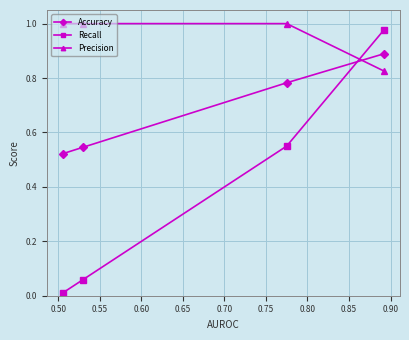

Which series has the widest spread of values?

Recall